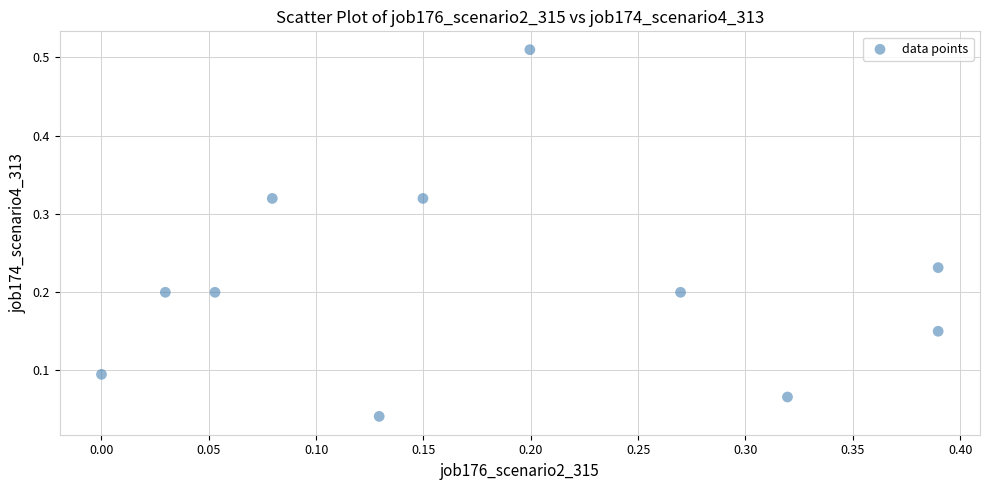

What is the range of X values (max minus min)?

0.4